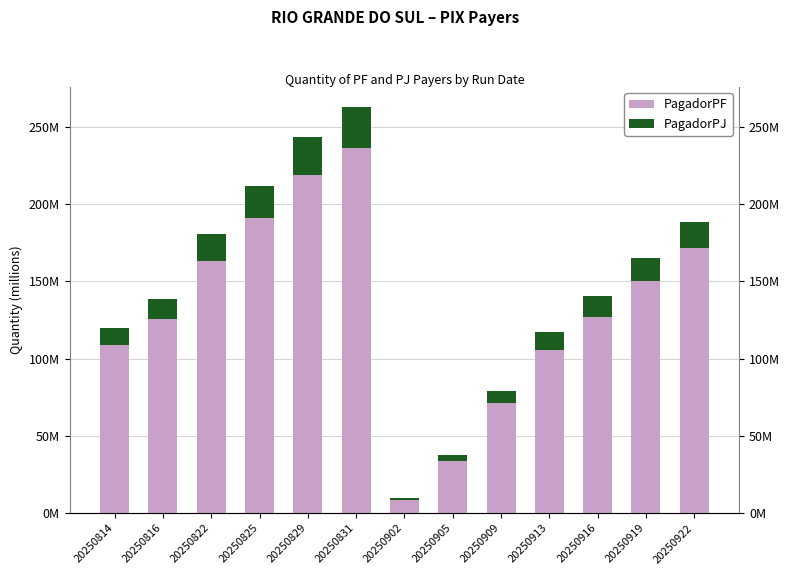

What is the difference between the second highest and second lowest values in the PagadorPJ series?

20.2